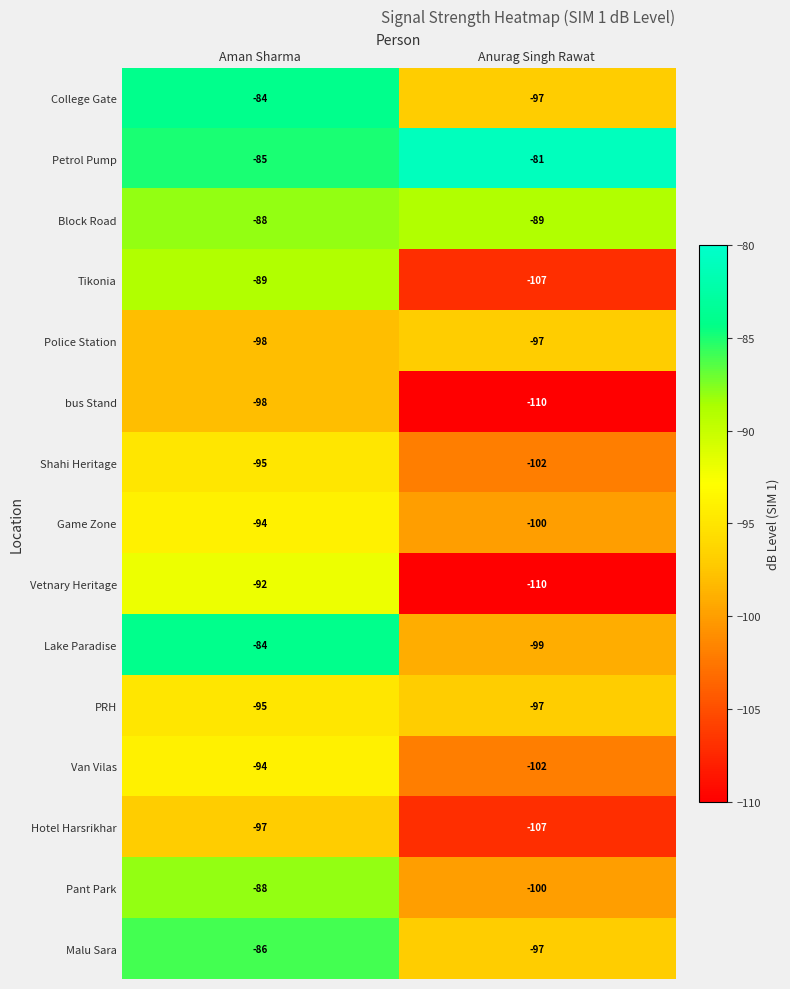

What is the spread (max minus min) of values at Aman Sharma?

14